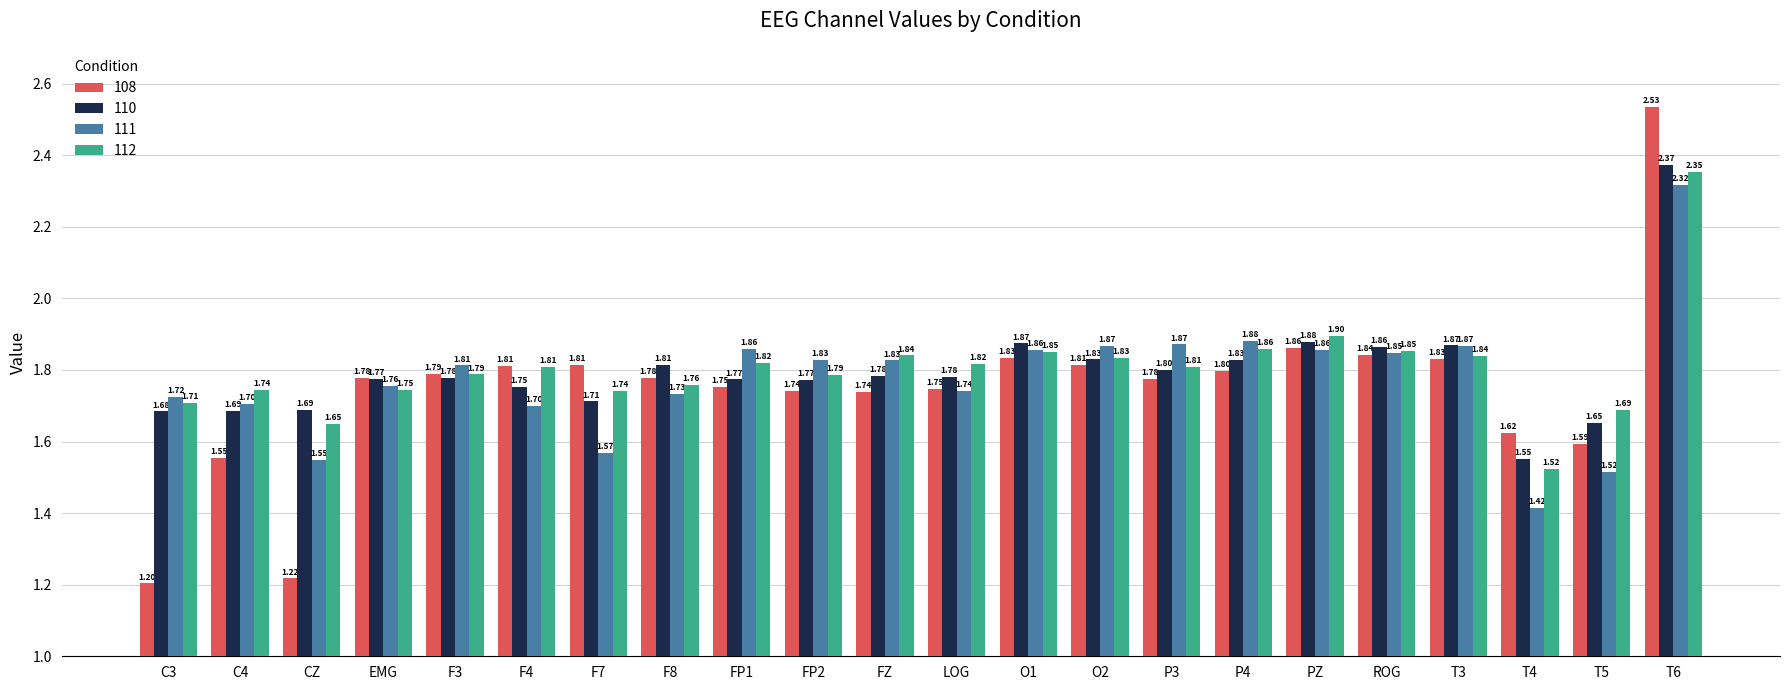

What is the difference between the maximum and minimum values in the 110 series?

0.8